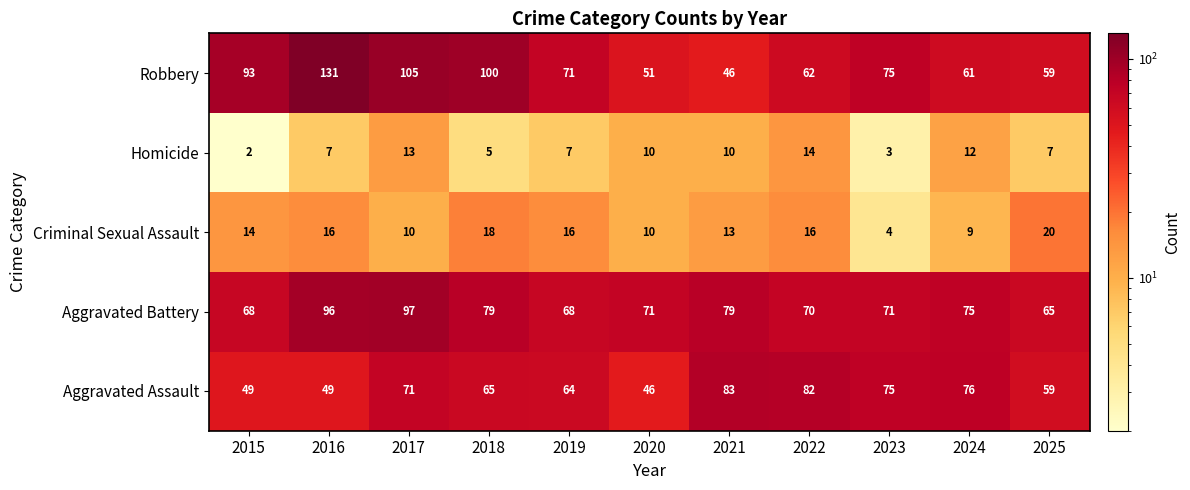

True or false: Robbery has a value of 131 at 2016.

True